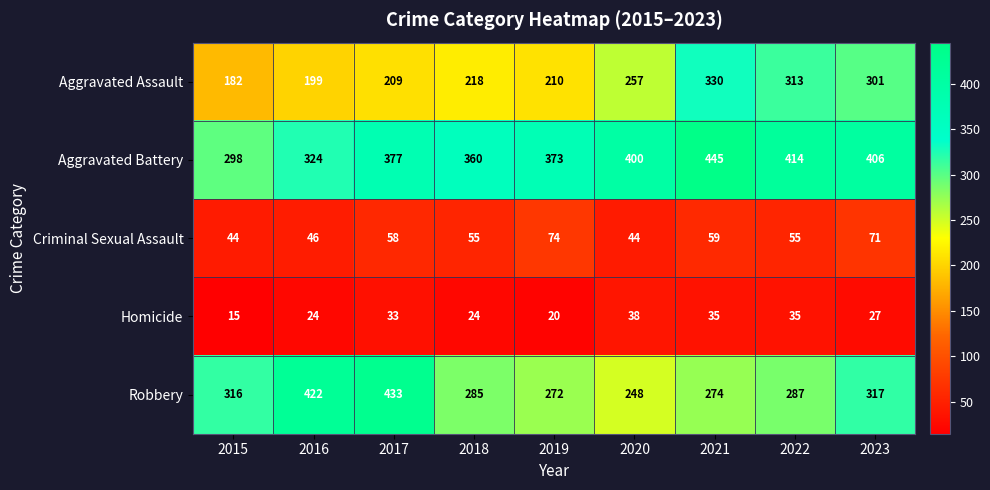

Which series has the largest range (max minus min)?

Robbery